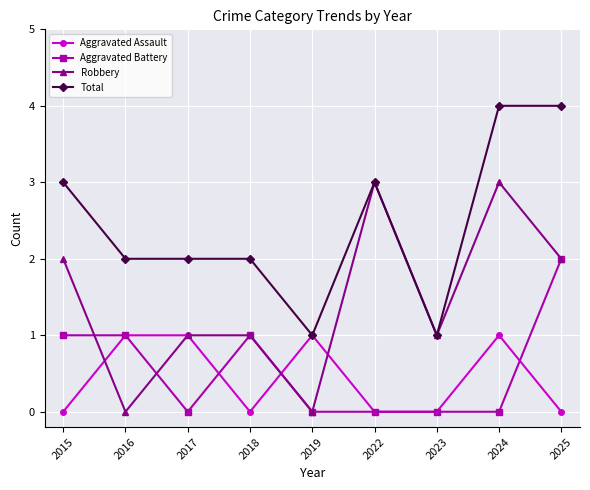

What is the sum of all Aggravated Battery values?

5